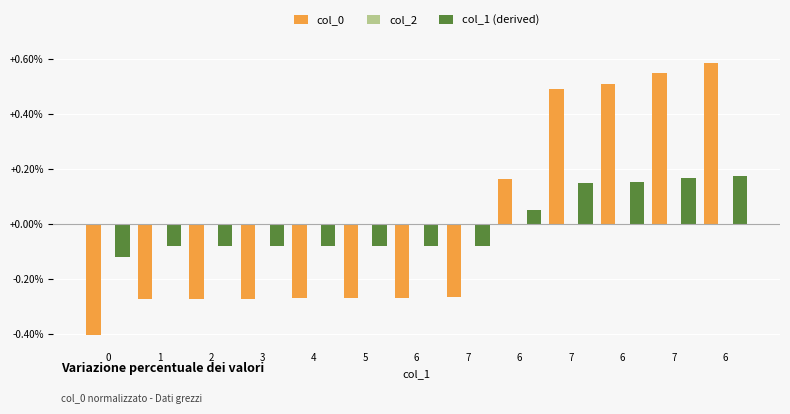

List the series in order of their peak value, highest first.

col_0, col_1 (derived), col_2